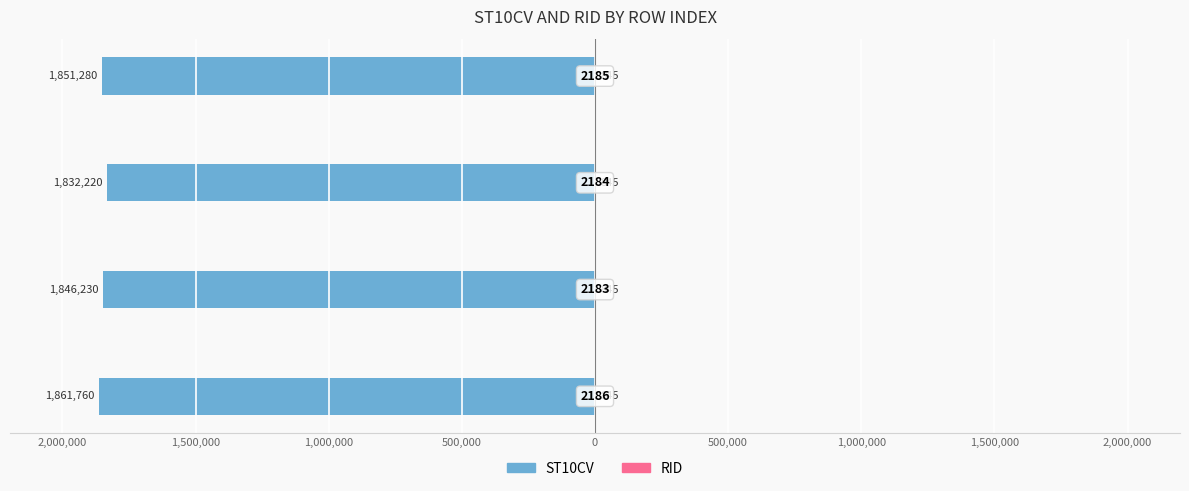

What is the value of the ST10CV bar at the 3rd from the left?

-1832220.0